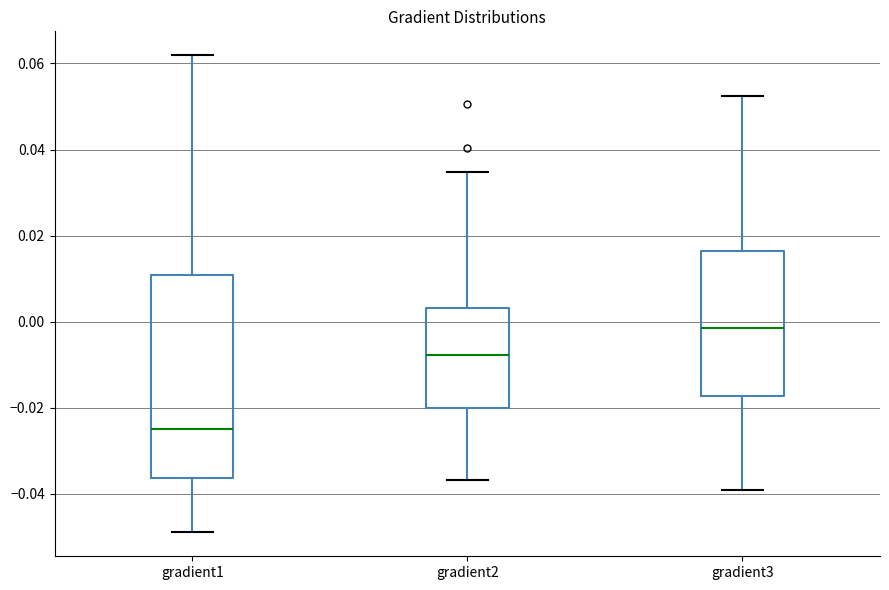

Which box is the tallest, from its lower edge to its upper edge?

gradient1